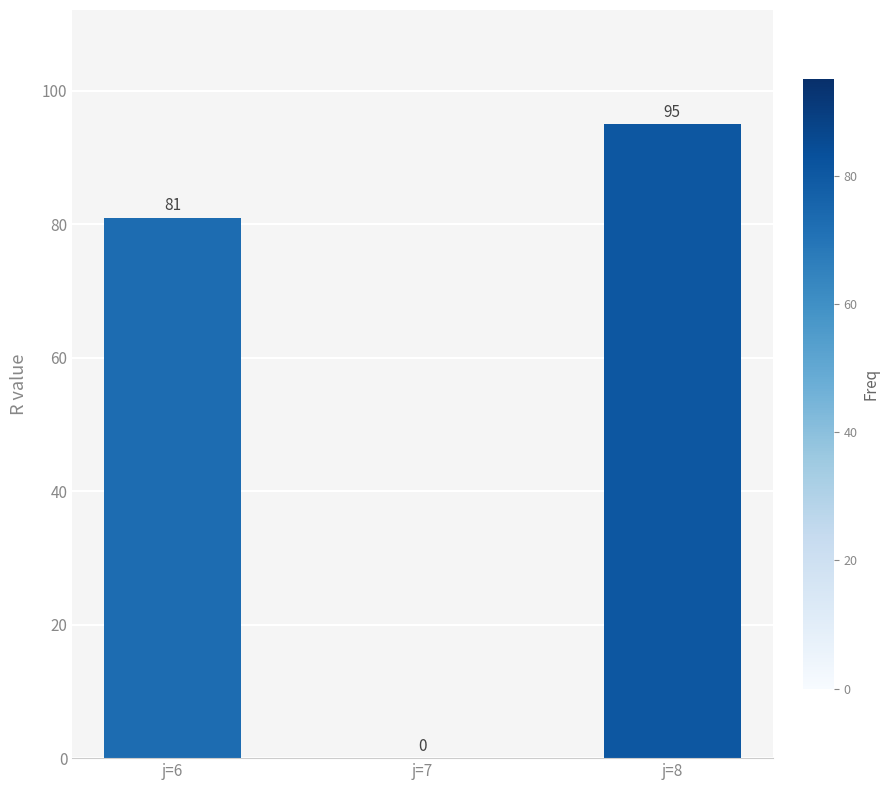

Where is the data nearest to the value 47?

j=6